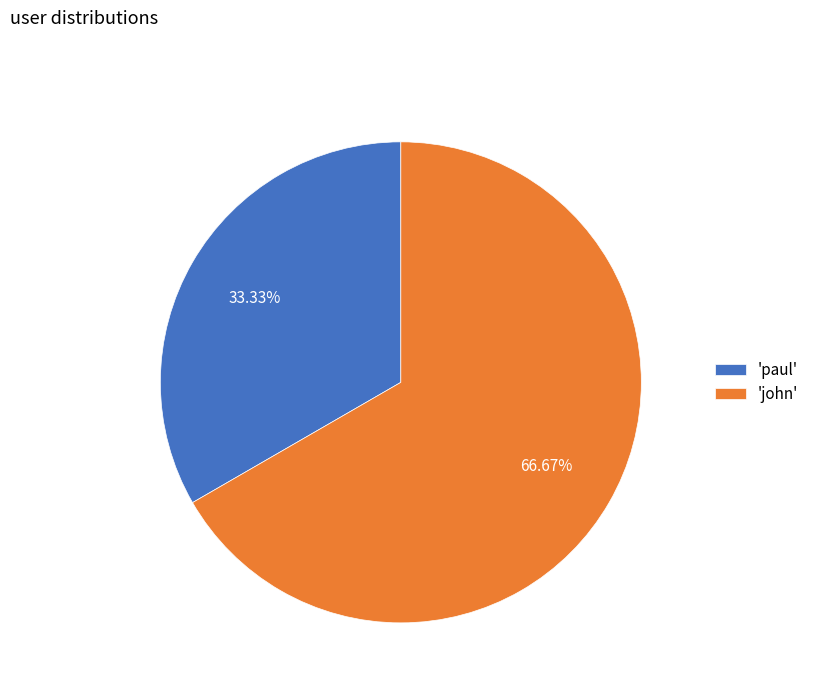

Count the number of slices in the pie.

2